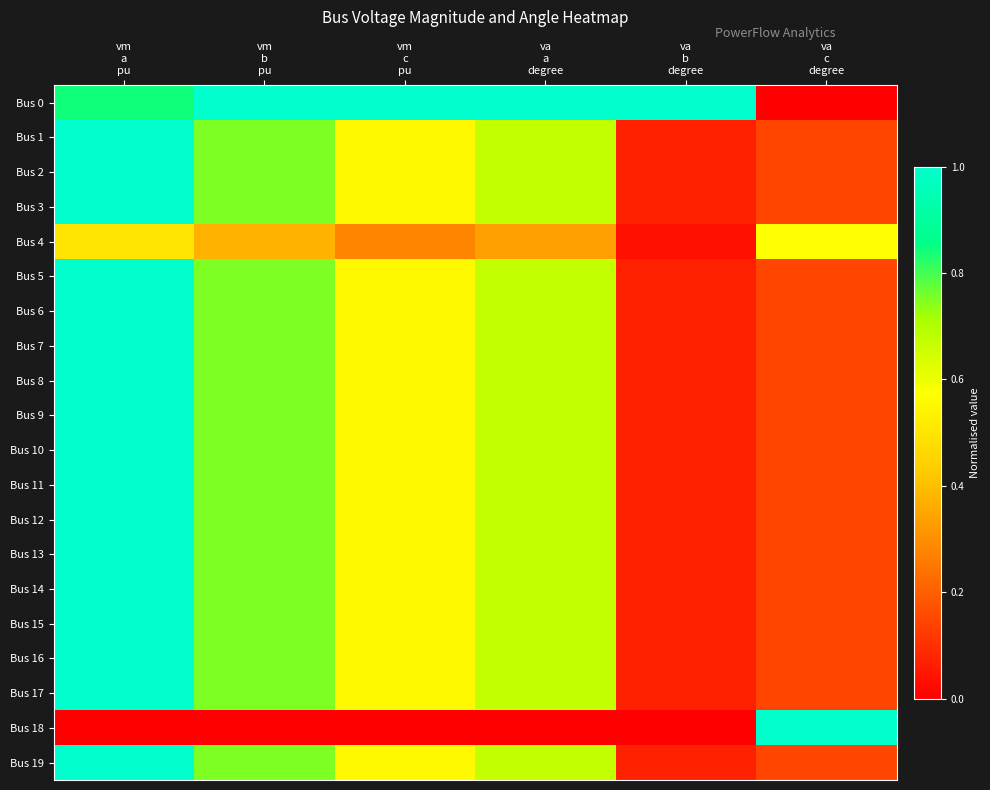

Reading left to right, transcribe all the data shown in this chart.

Bus 0: vm
a
pu=0.8	vm
b
pu=1.0	vm
c
pu=1.0	va
a
degree=1.0	va
b
degree=1.0	va
c
degree=0.0
Bus 1: vm
a
pu=1.0	vm
b
pu=0.8	vm
c
pu=0.6	va
a
degree=0.7	va
b
degree=0.1	va
c
degree=0.1
Bus 2: vm
a
pu=1.0	vm
b
pu=0.8	vm
c
pu=0.6	va
a
degree=0.7	va
b
degree=0.1	va
c
degree=0.1
Bus 3: vm
a
pu=1.0	vm
b
pu=0.8	vm
c
pu=0.6	va
a
degree=0.7	va
b
degree=0.1	va
c
degree=0.1
Bus 4: vm
a
pu=0.5	vm
b
pu=0.4	vm
c
pu=0.3	va
a
degree=0.3	va
b
degree=0.0	va
c
degree=0.6
Bus 5: vm
a
pu=1.0	vm
b
pu=0.8	vm
c
pu=0.6	va
a
degree=0.7	va
b
degree=0.1	va
c
degree=0.1
Bus 6: vm
a
pu=1.0	vm
b
pu=0.8	vm
c
pu=0.6	va
a
degree=0.7	va
b
degree=0.1	va
c
degree=0.1
Bus 7: vm
a
pu=1.0	vm
b
pu=0.8	vm
c
pu=0.6	va
a
degree=0.7	va
b
degree=0.1	va
c
degree=0.1
Bus 8: vm
a
pu=1.0	vm
b
pu=0.8	vm
c
pu=0.6	va
a
degree=0.7	va
b
degree=0.1	va
c
degree=0.1
Bus 9: vm
a
pu=1.0	vm
b
pu=0.8	vm
c
pu=0.6	va
a
degree=0.7	va
b
degree=0.1	va
c
degree=0.1
Bus 10: vm
a
pu=1.0	vm
b
pu=0.8	vm
c
pu=0.6	va
a
degree=0.7	va
b
degree=0.1	va
c
degree=0.1
Bus 11: vm
a
pu=1.0	vm
b
pu=0.8	vm
c
pu=0.6	va
a
degree=0.7	va
b
degree=0.1	va
c
degree=0.1
Bus 12: vm
a
pu=1.0	vm
b
pu=0.8	vm
c
pu=0.6	va
a
degree=0.7	va
b
degree=0.1	va
c
degree=0.1
Bus 13: vm
a
pu=1.0	vm
b
pu=0.8	vm
c
pu=0.6	va
a
degree=0.7	va
b
degree=0.1	va
c
degree=0.1
Bus 14: vm
a
pu=1.0	vm
b
pu=0.8	vm
c
pu=0.6	va
a
degree=0.7	va
b
degree=0.1	va
c
degree=0.1
Bus 15: vm
a
pu=1.0	vm
b
pu=0.8	vm
c
pu=0.6	va
a
degree=0.7	va
b
degree=0.1	va
c
degree=0.1
Bus 16: vm
a
pu=1.0	vm
b
pu=0.8	vm
c
pu=0.6	va
a
degree=0.7	va
b
degree=0.1	va
c
degree=0.1
Bus 17: vm
a
pu=1.0	vm
b
pu=0.8	vm
c
pu=0.6	va
a
degree=0.7	va
b
degree=0.1	va
c
degree=0.1
Bus 18: vm
a
pu=0.0	vm
b
pu=0.0	vm
c
pu=0.0	va
a
degree=0.0	va
b
degree=0.0	va
c
degree=1.0
Bus 19: vm
a
pu=1.0	vm
b
pu=0.8	vm
c
pu=0.6	va
a
degree=0.7	va
b
degree=0.1	va
c
degree=0.1